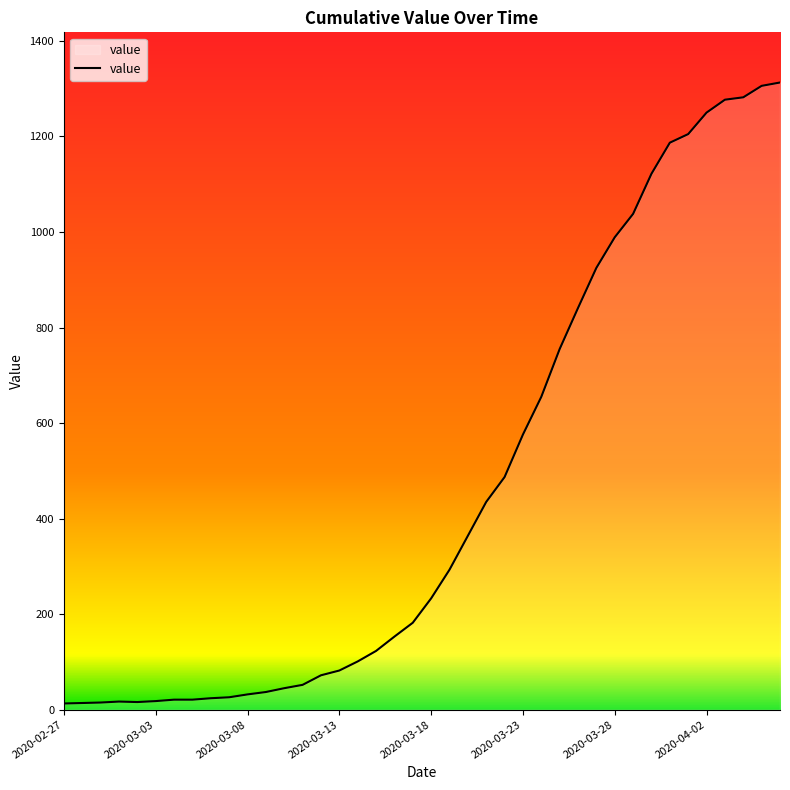

What is the maximum value shown in the chart?

1313